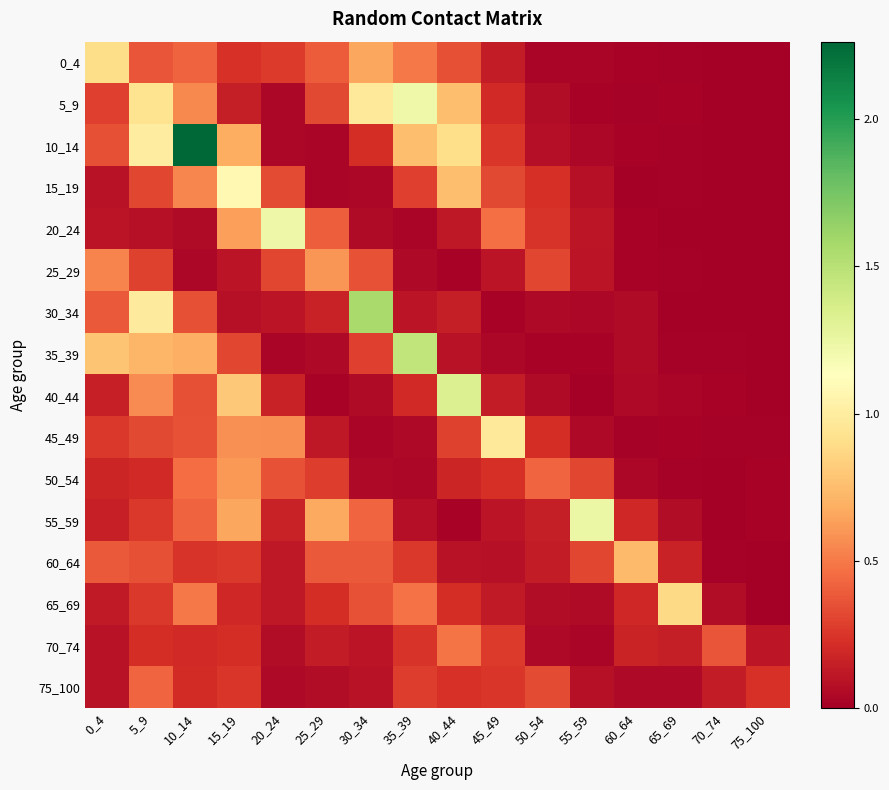

Which series has the widest spread of values?

10_14